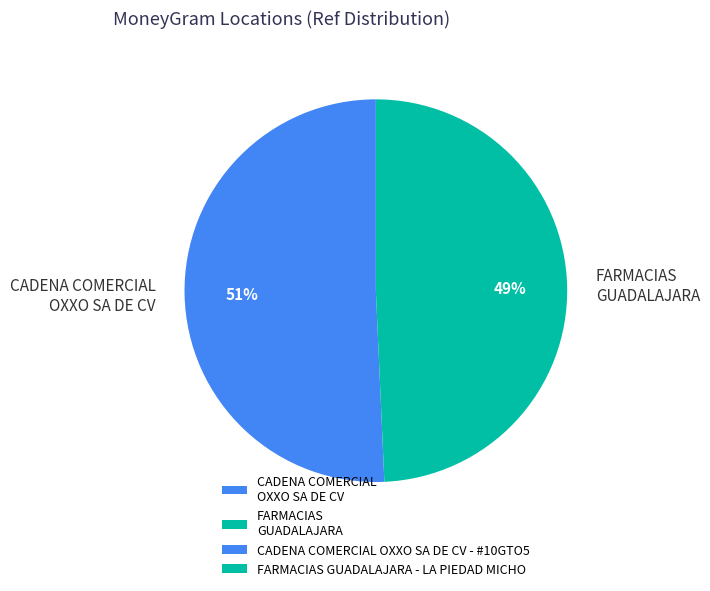

What is the ratio of the value at FARMACIAS GUADALAJARA to the value at CADENA COMERCIAL OXXO SA DE CV?

1.0